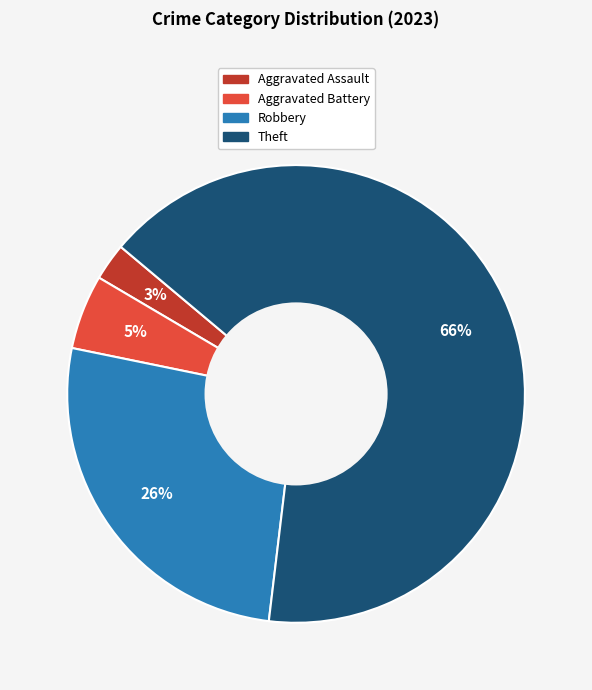

To the nearest percent, what is the difference between the largest and smallest slice percentages?

63%